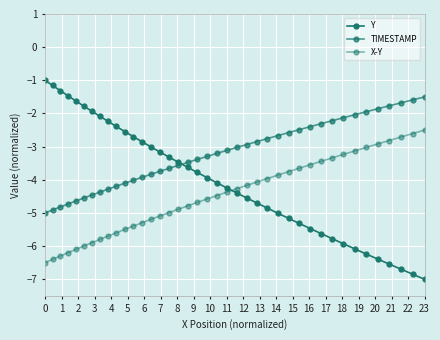

How many lines are shown in the chart?

3